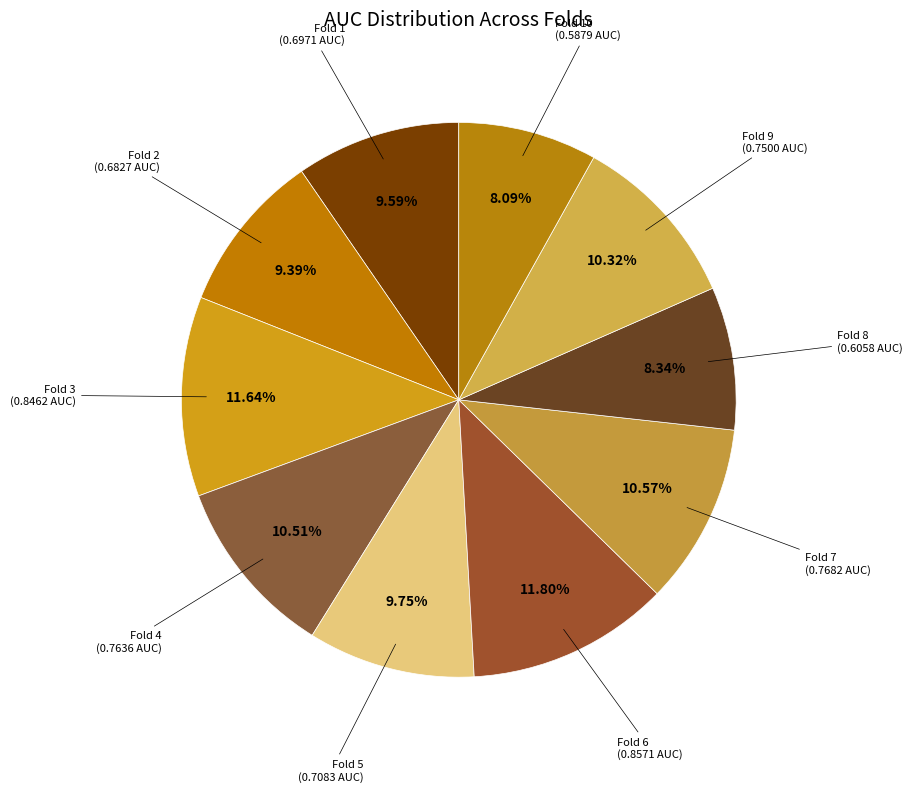

Count the number of slices in the pie.

10